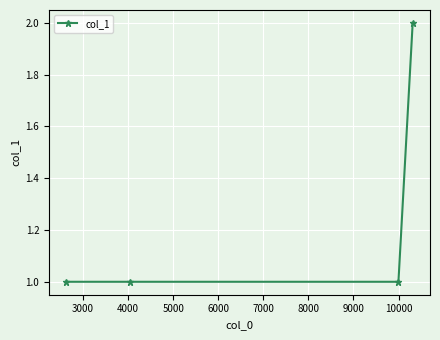

What is the sum of all values?

5